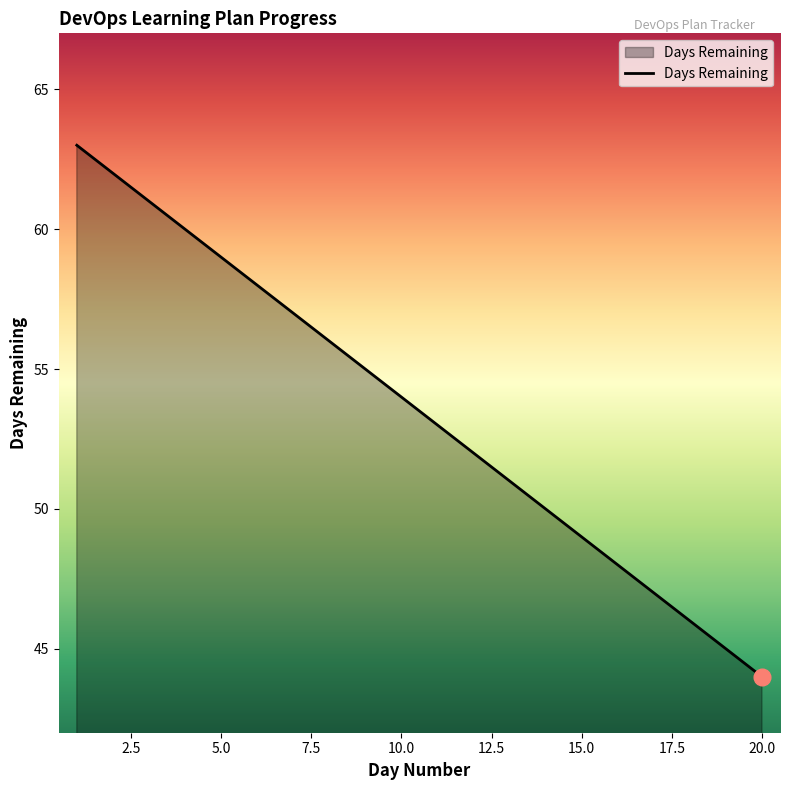

What is the difference between the maximum and minimum values?

19